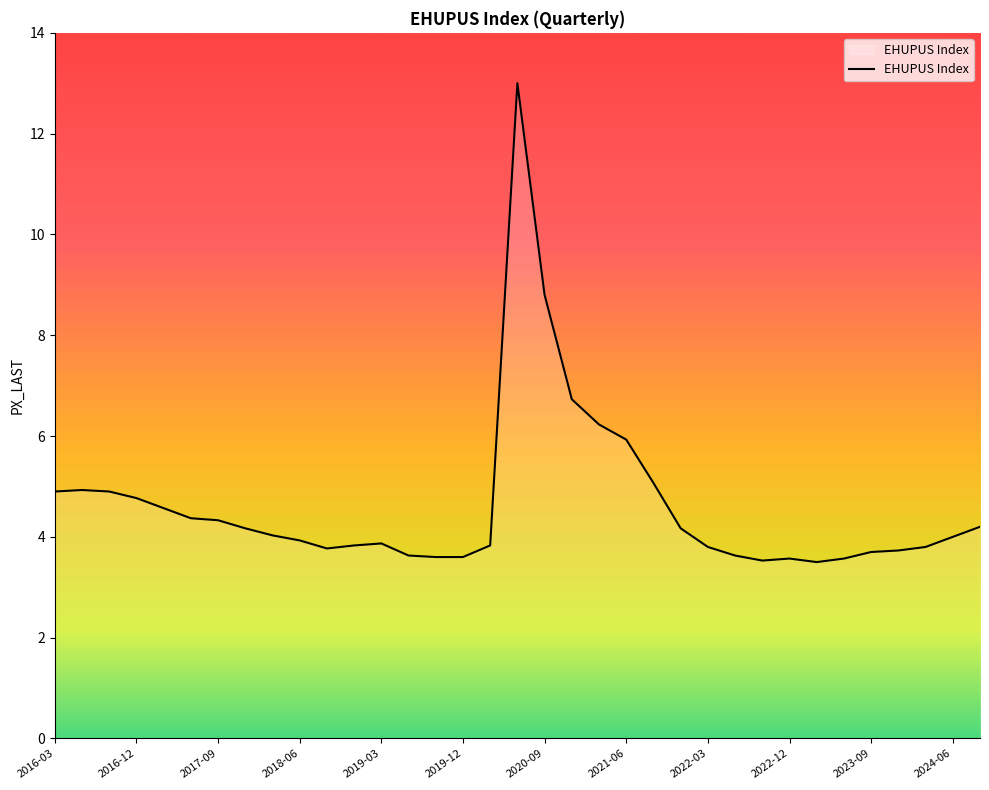

What is the smallest value displayed?

3.5